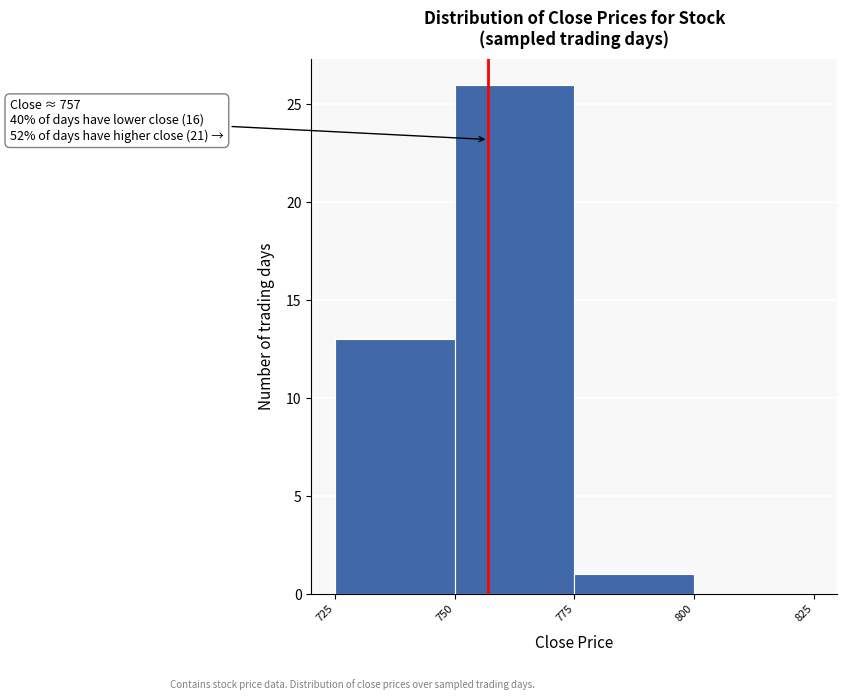

Over which range of the x-axis is the bar tallest?

750 to 775